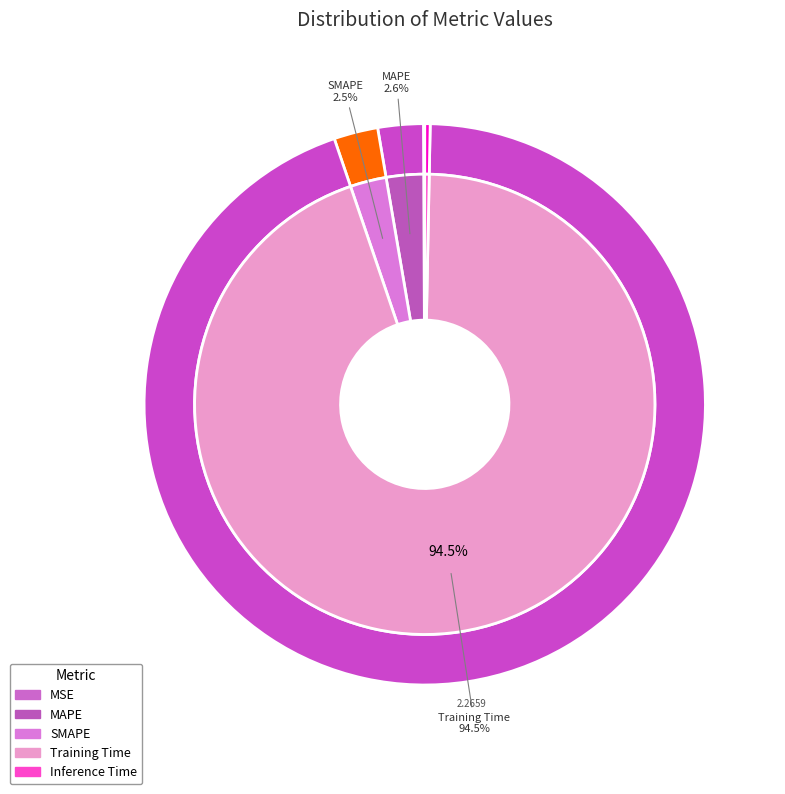

What is the change in value from Training Time to Inference Time?

-2.3